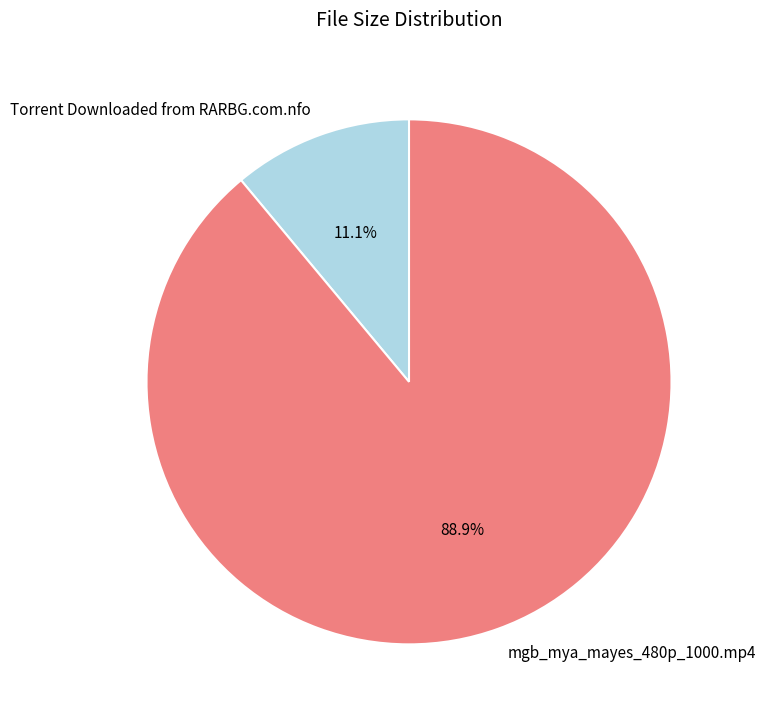

True or false: Torrent Downloaded from RARBG.com.nfo accounts for 4% of the total.

False